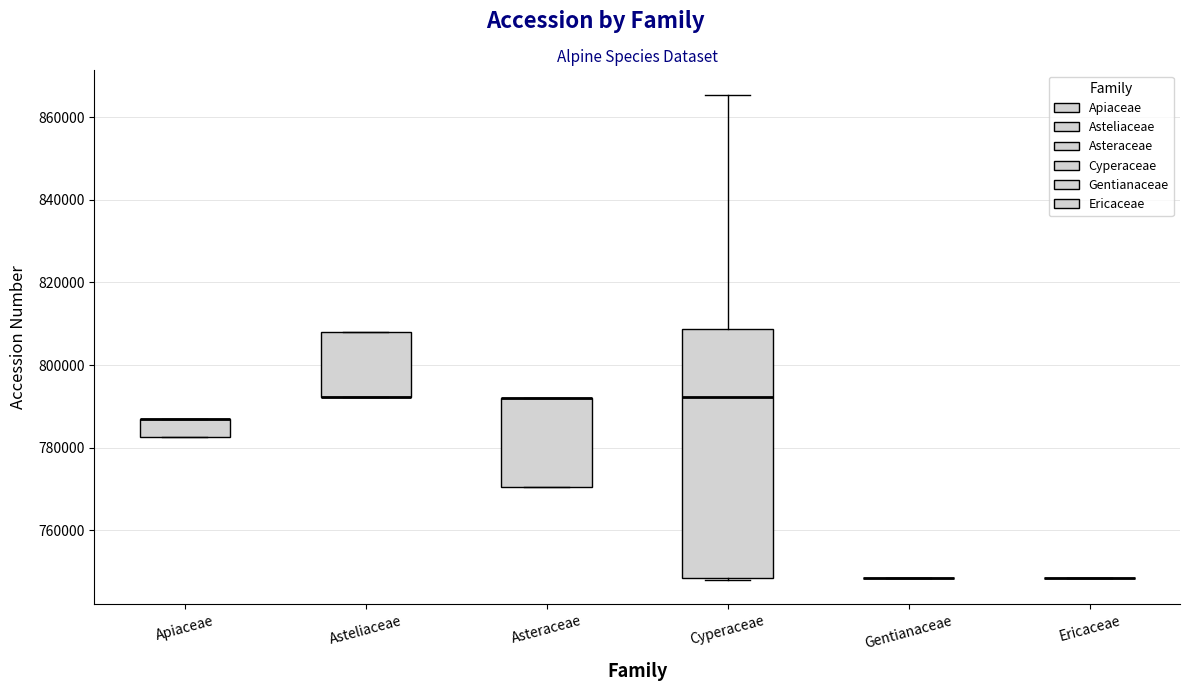

Comparing the boxes themselves (not the whiskers), which one is the tallest?

Cyperaceae